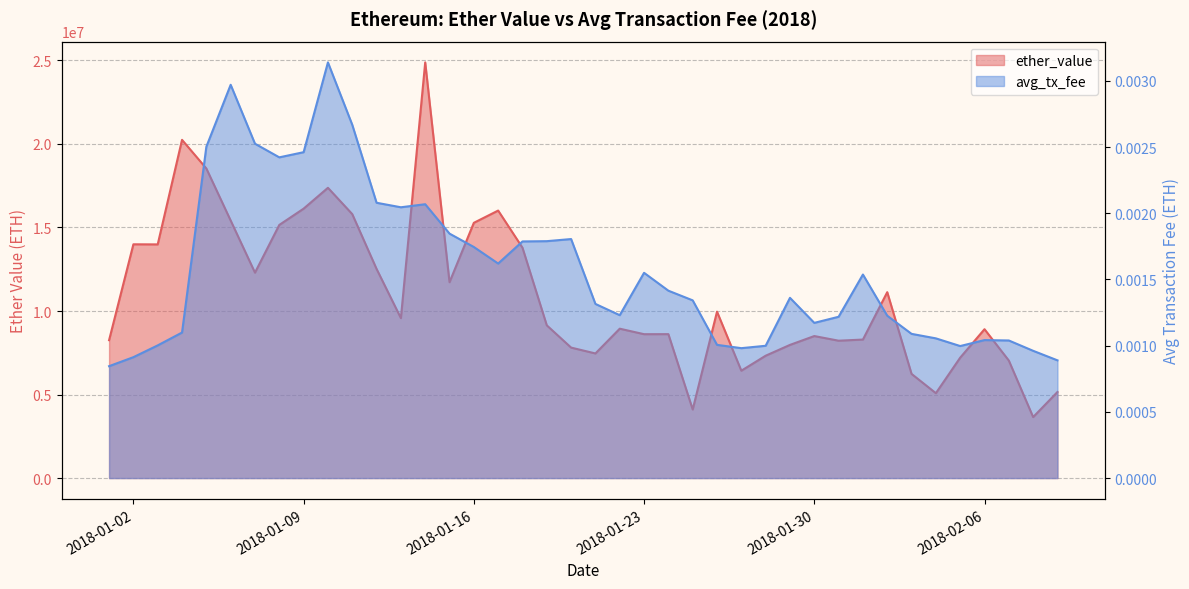

What is the sum of all avg_tx_fee values?

0.1